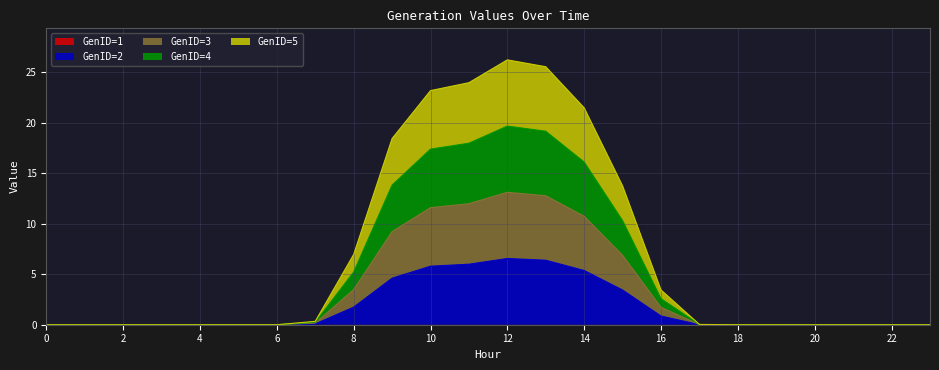

What is the value of the GenID=4 point at the 17th from the left?

2.6